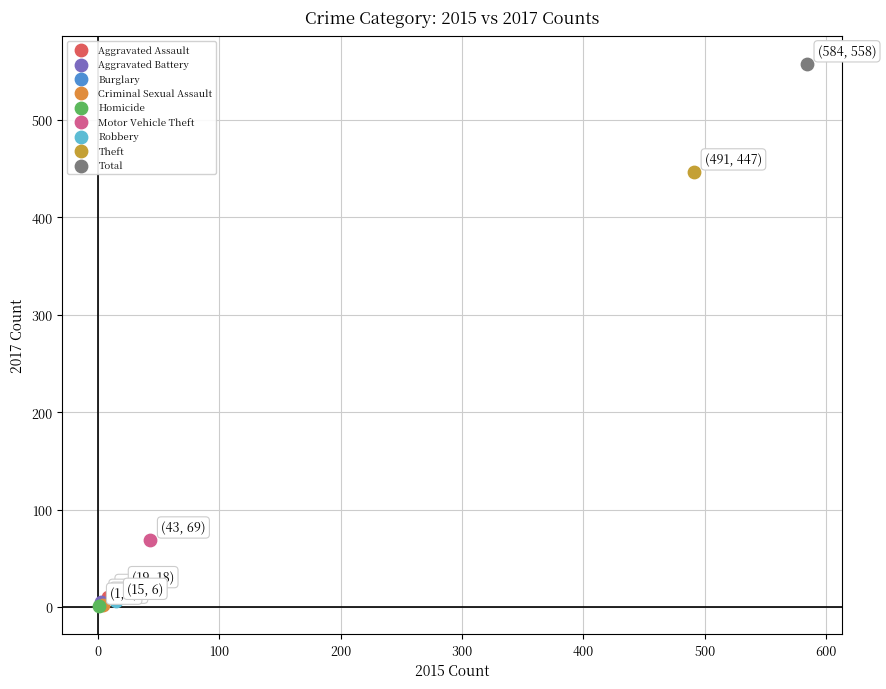

Which series contains the highest Y value?

Total